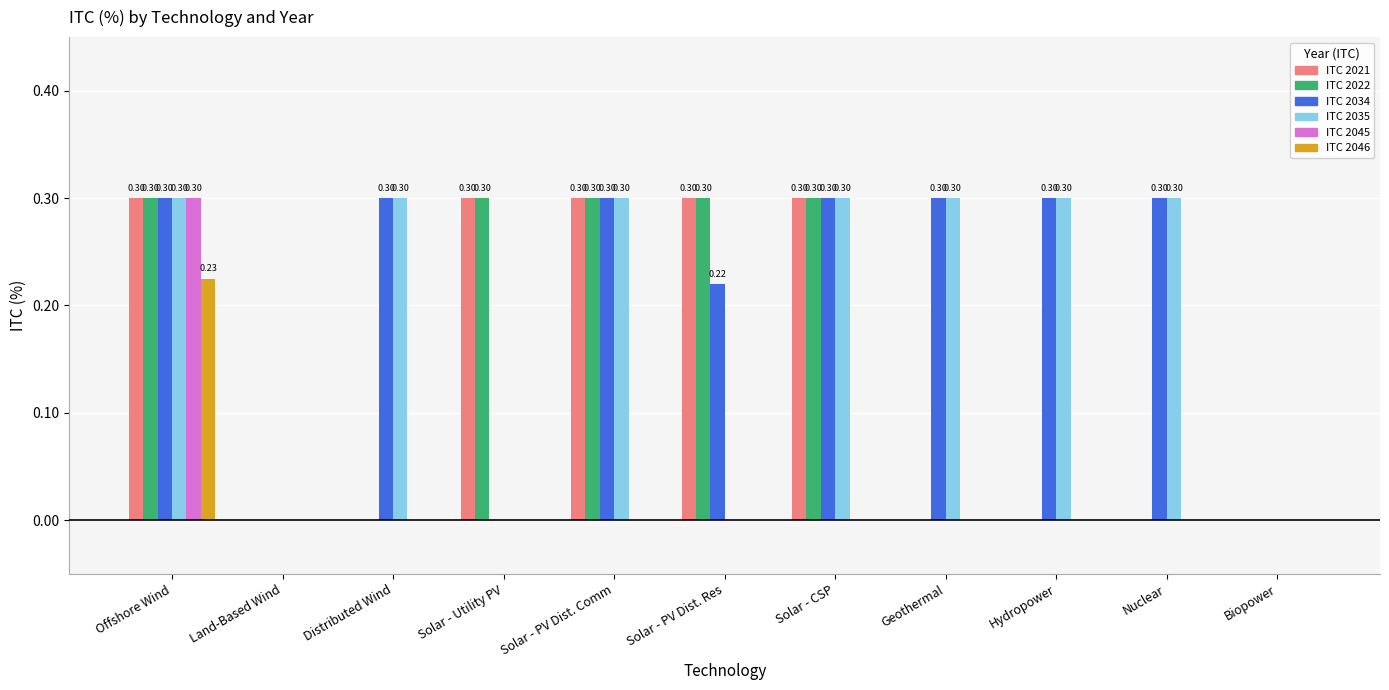

What are all the series names shown in the legend?

ITC 2021, ITC 2022, ITC 2034, ITC 2035, ITC 2045, ITC 2046